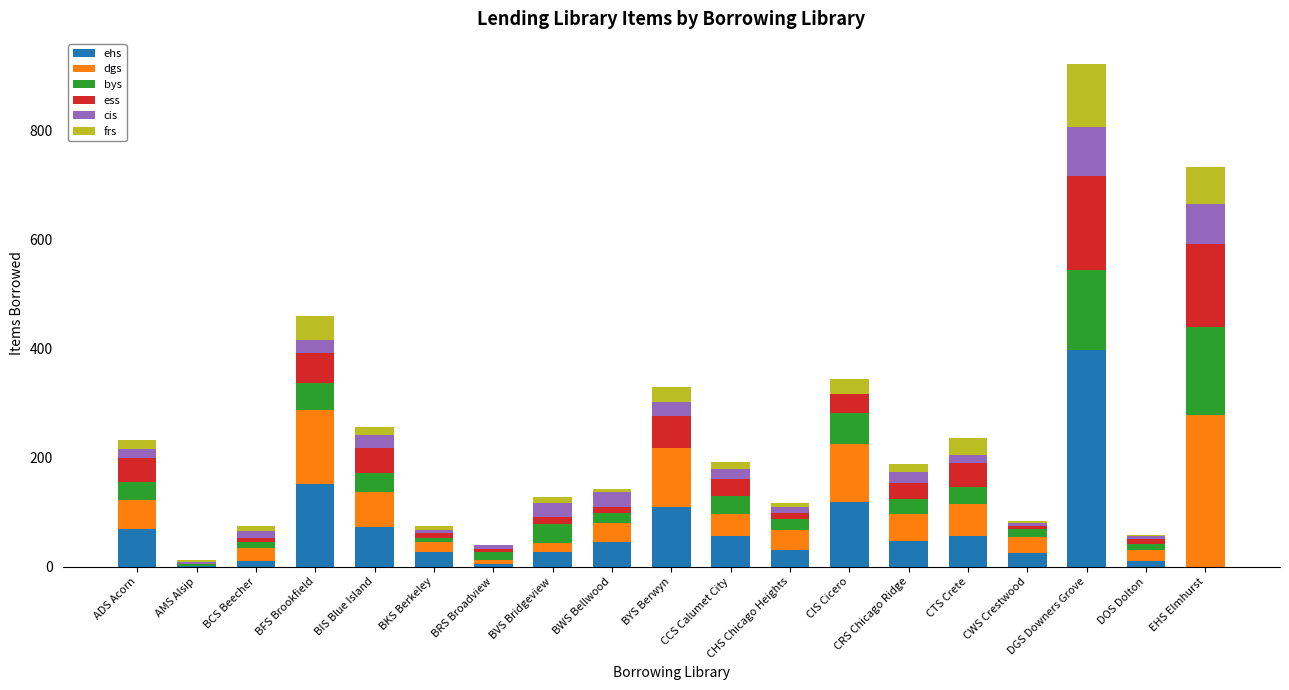

What is the maximum value for ehs?

397